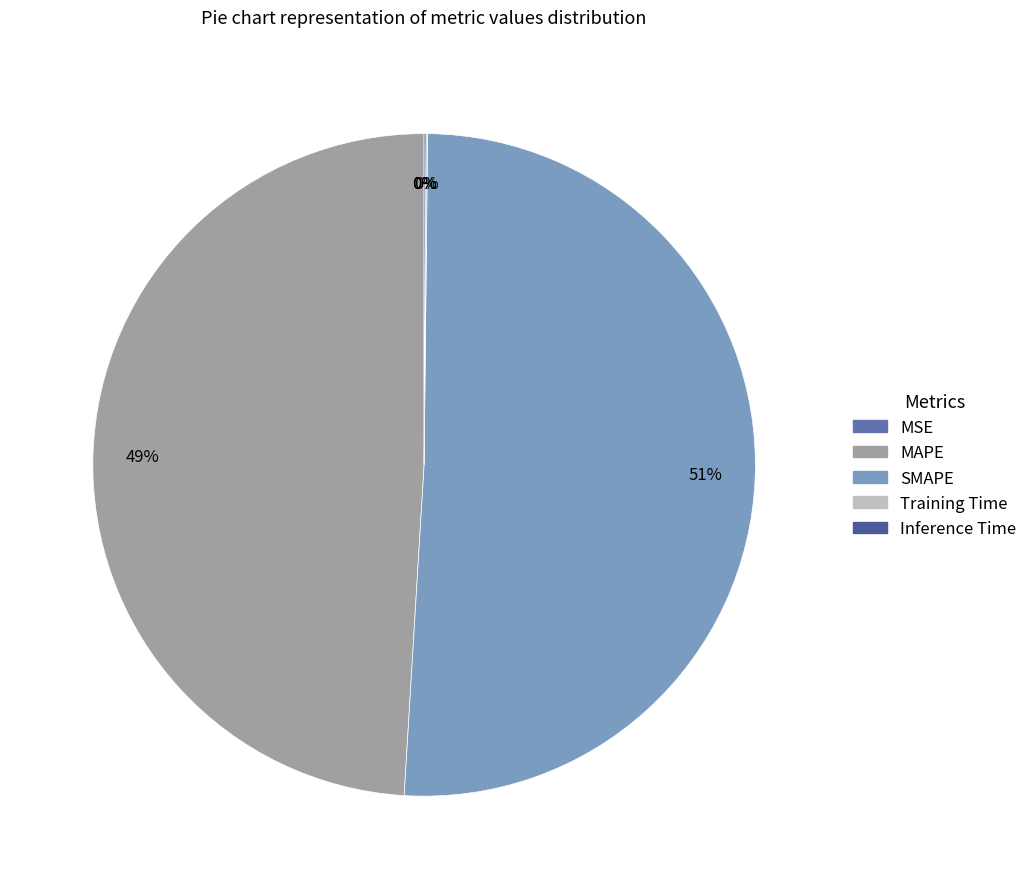

Approximately how many times larger is the value at SMAPE compared to MAPE?

1.0